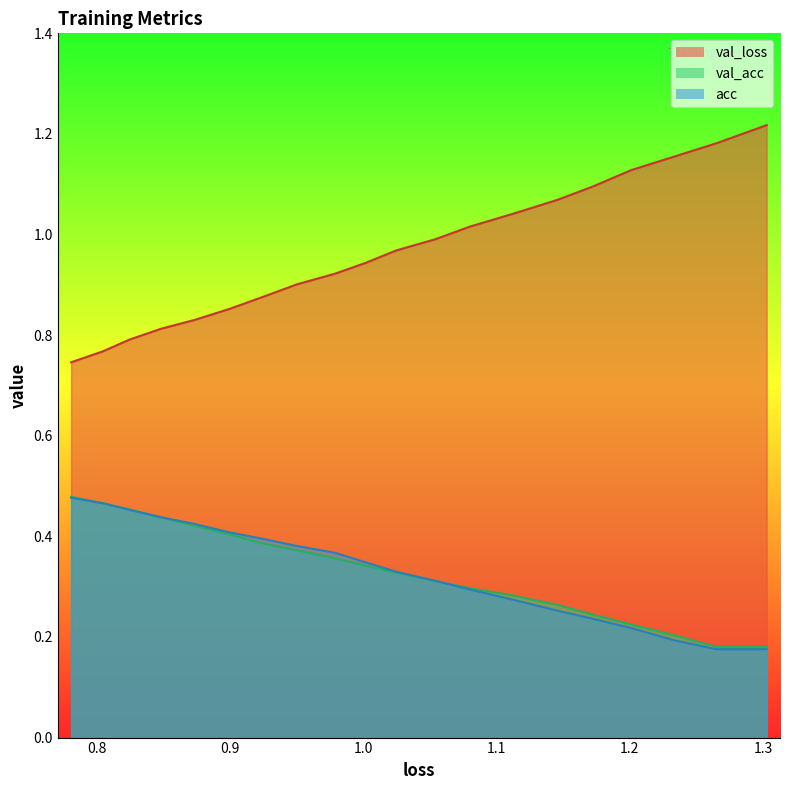

How many lines are shown in the chart?

3